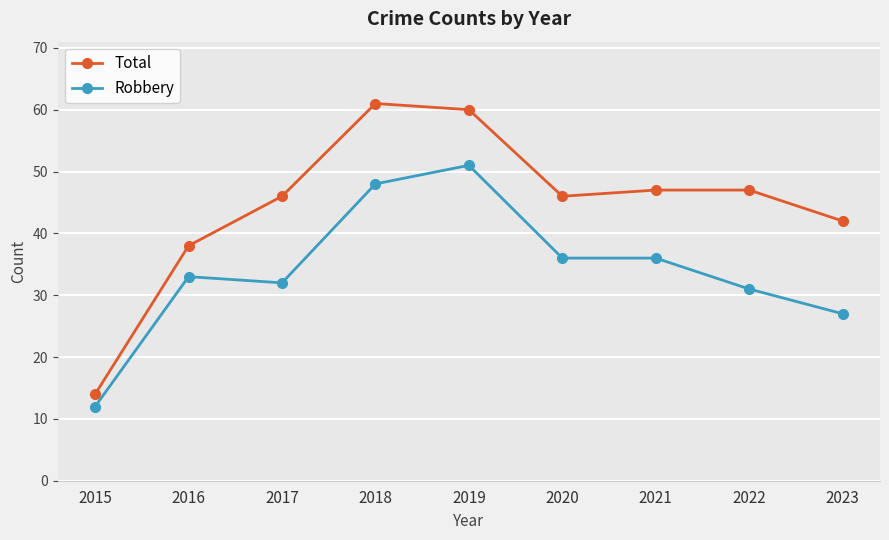

True or false: Total and Robbery cross at least once.

False